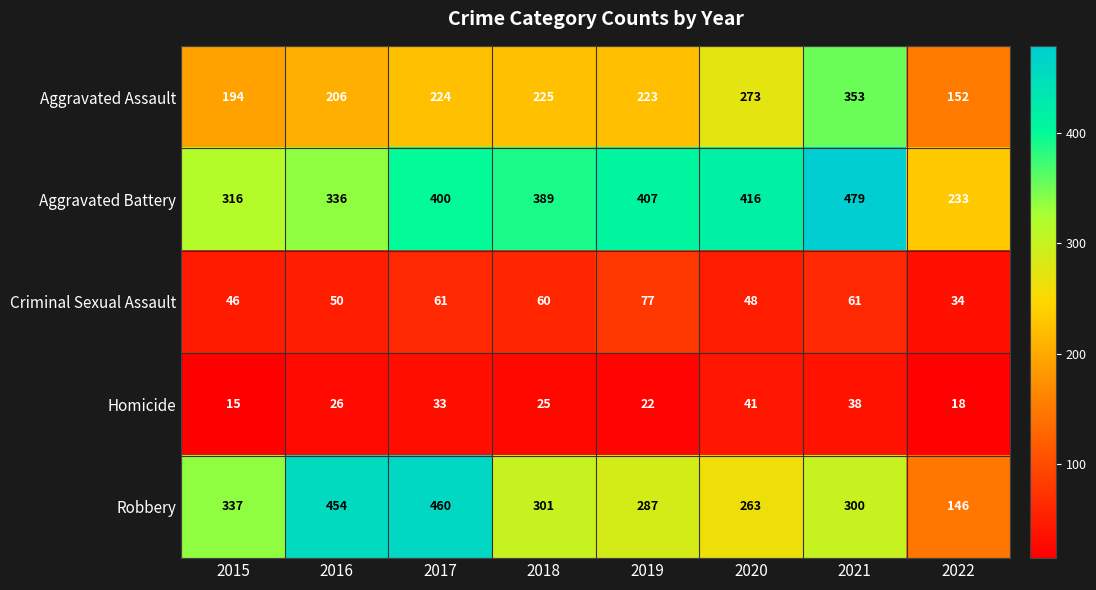

At how many categories does at least one series exceed 379?

6